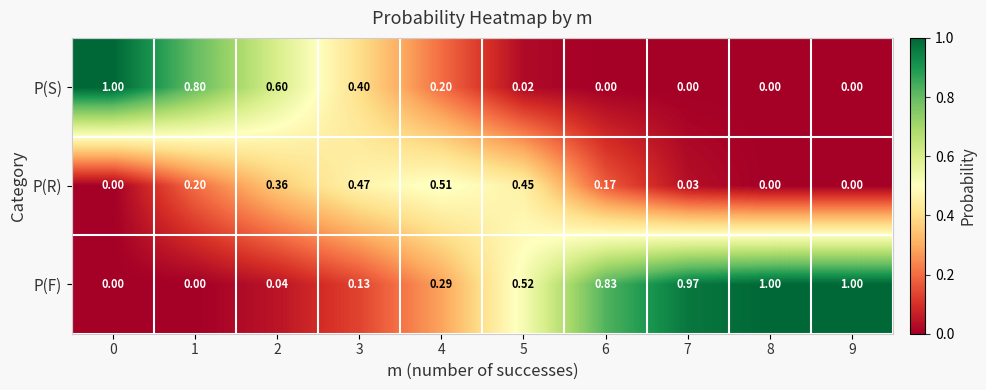

List the series in order of their overall mean, lowest first.

P(R), P(S), P(F)